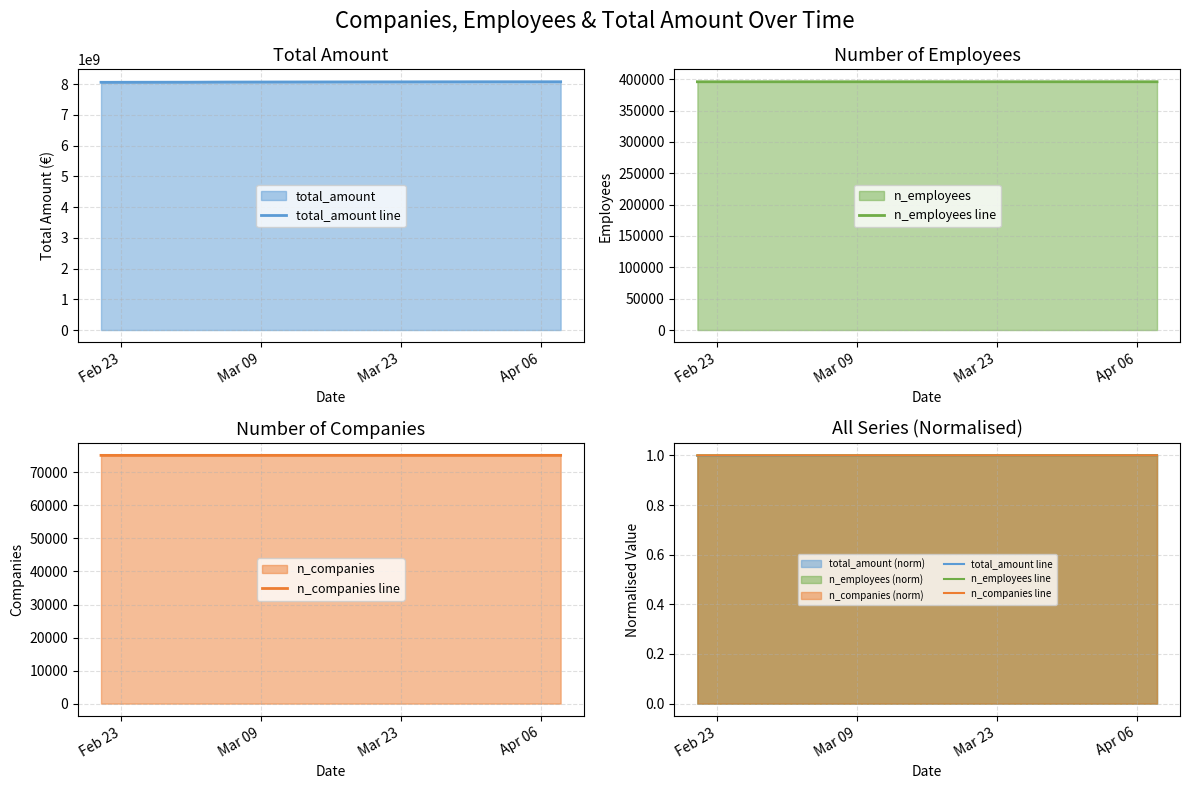

How many lines are shown in the chart?

3